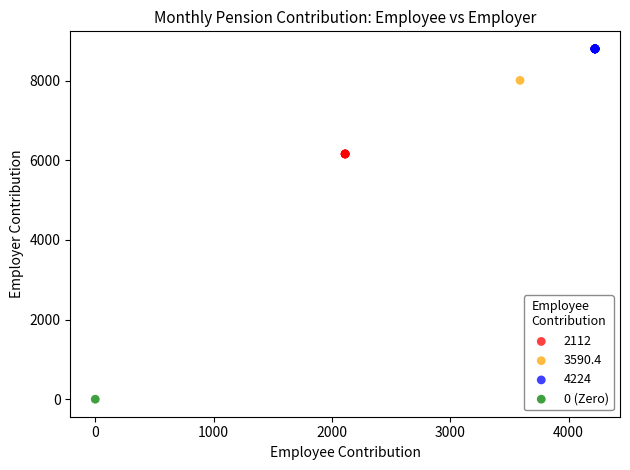

Which series contains the highest Y value?

4224